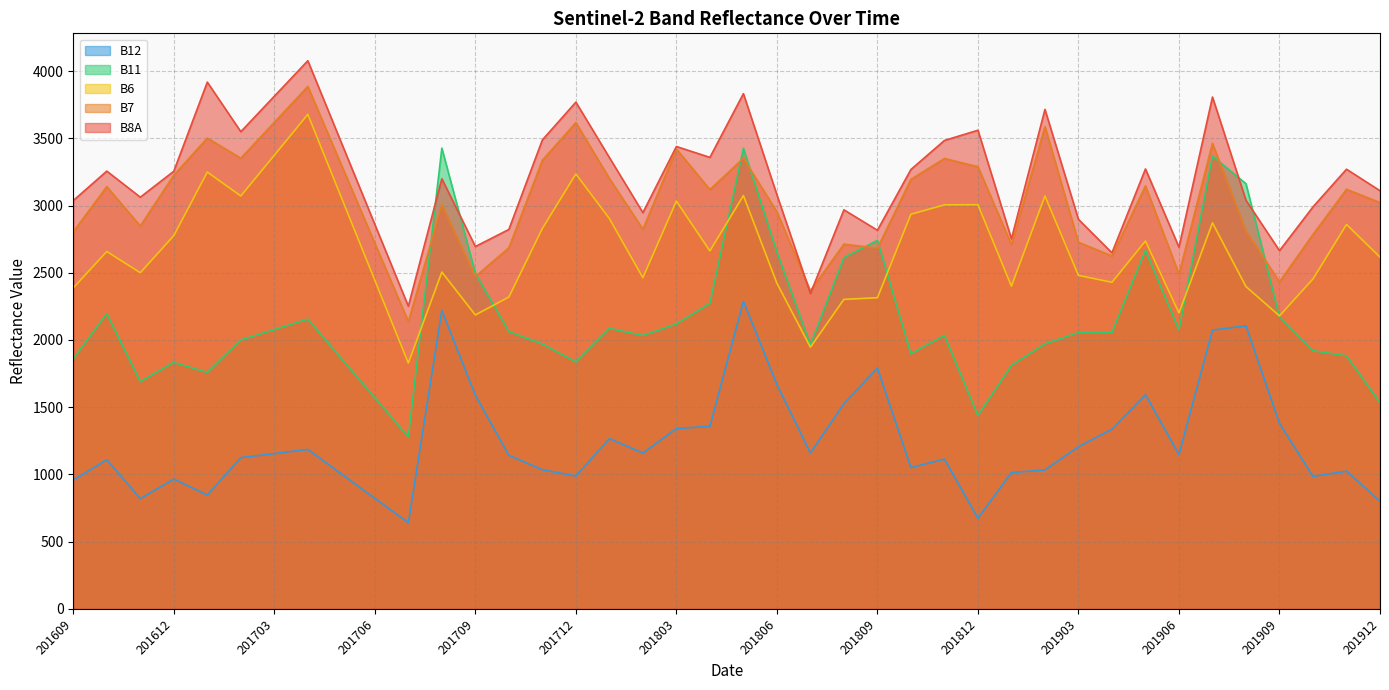

True or false: B6 and B11 intersect in this chart.

True